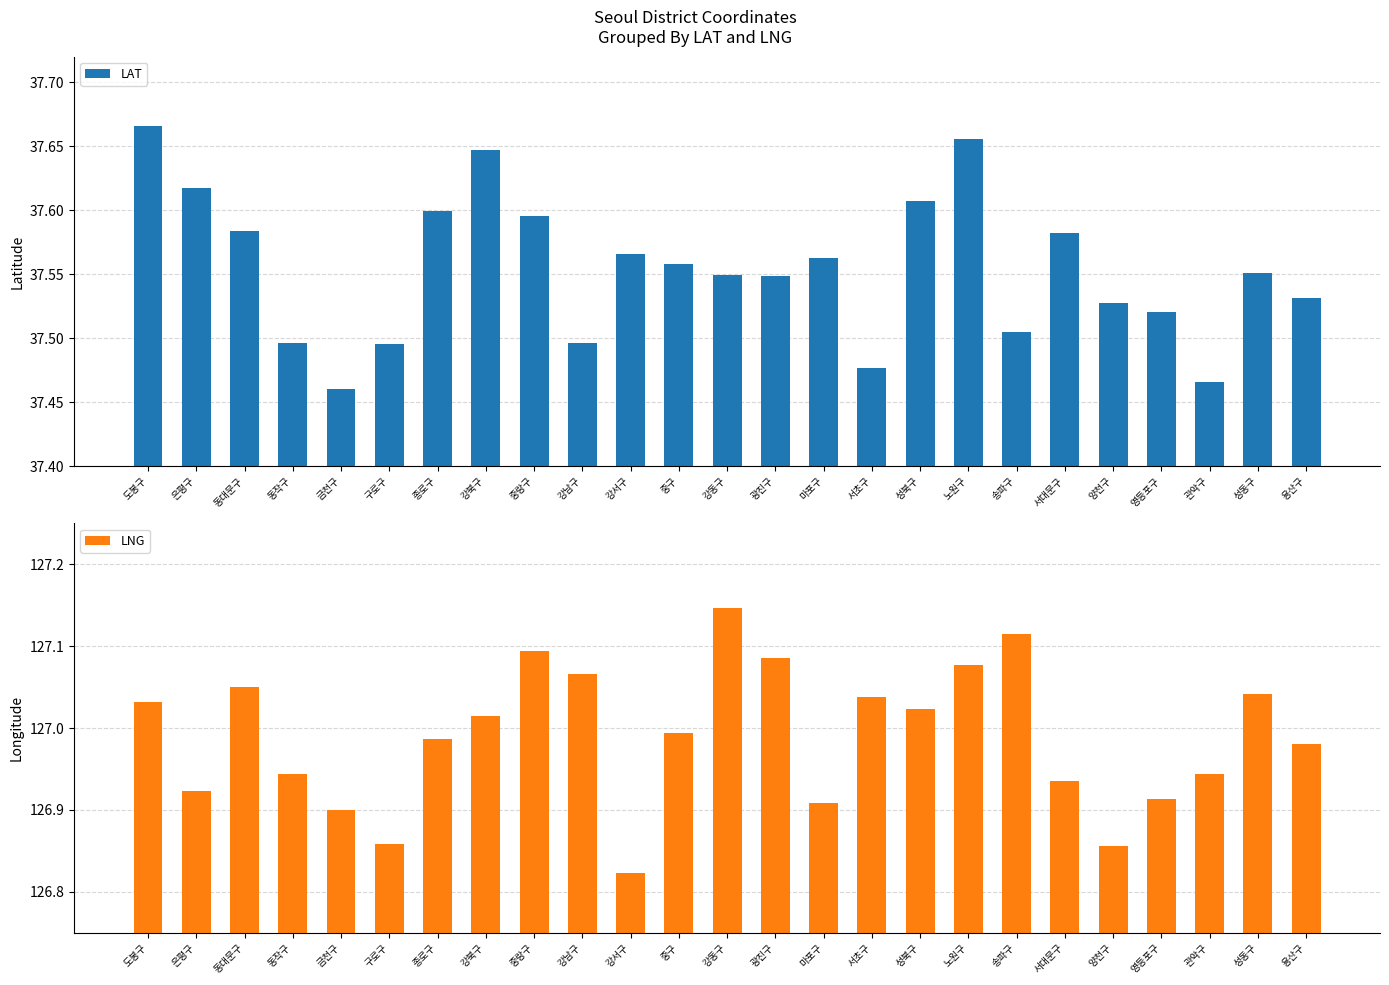

Reading left to right, transcribe all the data shown in this chart.

LAT: 도봉구=37.7	은평구=37.6	동대문구=37.6	동작구=37.5	금천구=37.5	구로구=37.5	종로구=37.6	강북구=37.6	중랑구=37.6	강남구=37.5	강서구=37.6	중구=37.6	강동구=37.5	광진구=37.5	마포구=37.6	서초구=37.5	성북구=37.6	노원구=37.7	송파구=37.5	서대문구=37.6	양천구=37.5	영등포구=37.5	관악구=37.5	성동구=37.6	용산구=37.5
LNG: 도봉구=127.0	은평구=126.9	동대문구=127.1	동작구=126.9	금천구=126.9	구로구=126.9	종로구=127.0	강북구=127.0	중랑구=127.1	강남구=127.1	강서구=126.8	중구=127.0	강동구=127.1	광진구=127.1	마포구=126.9	서초구=127.0	성북구=127.0	노원구=127.1	송파구=127.1	서대문구=126.9	양천구=126.9	영등포구=126.9	관악구=126.9	성동구=127.0	용산구=127.0